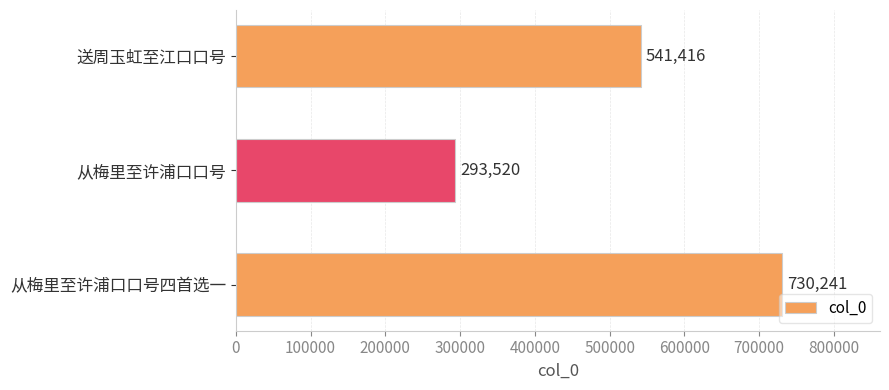

List the labels in order of value, largest first.

从梅里至许浦口口号四首选一, 送周玉虹至江口口号, 从梅里至许浦口口号